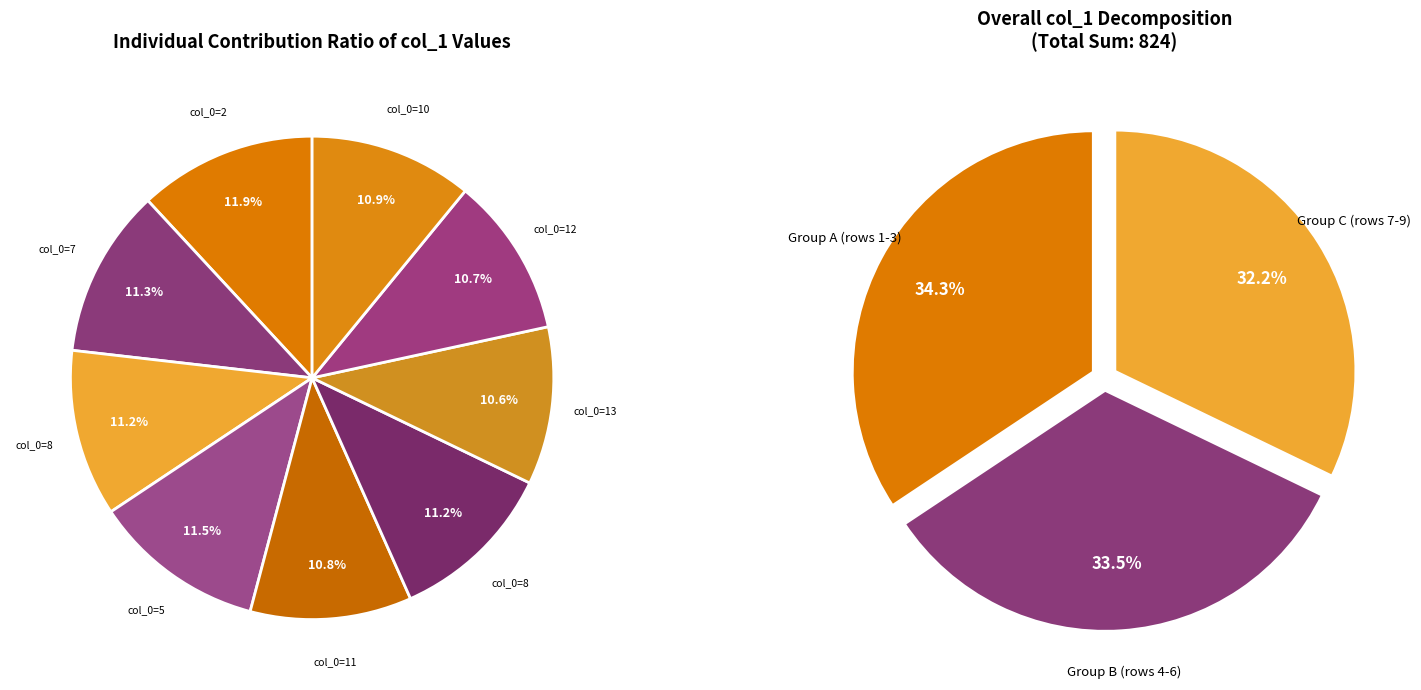

To the nearest percent, what is the difference between the largest and smallest slice percentages?

1%